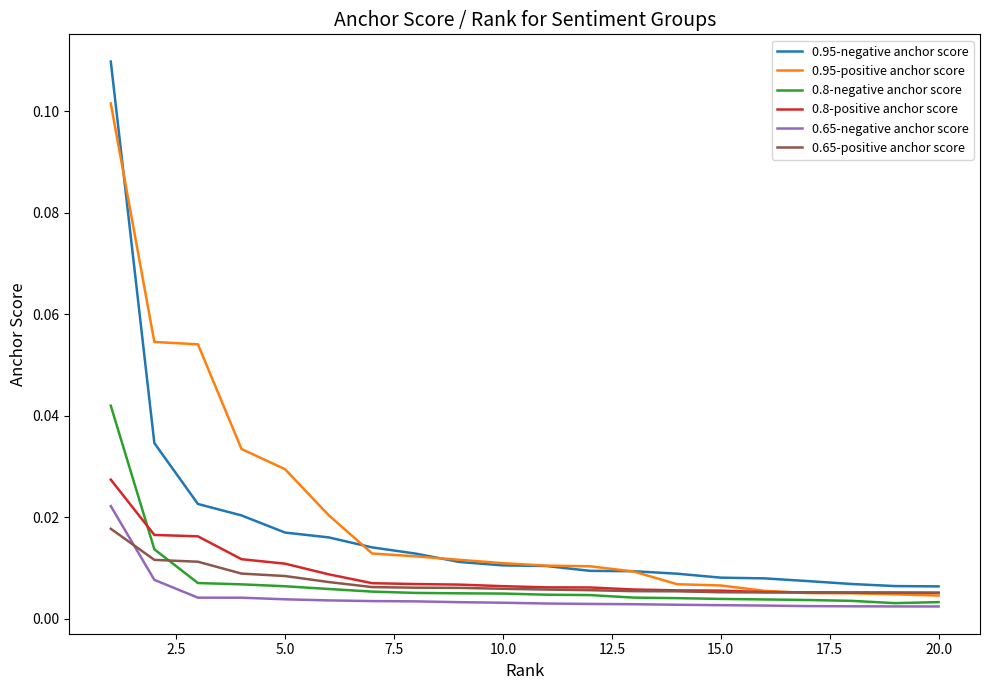

True or false: 0.65-negative anchor score and 0.95-negative anchor score cross at least once.

False